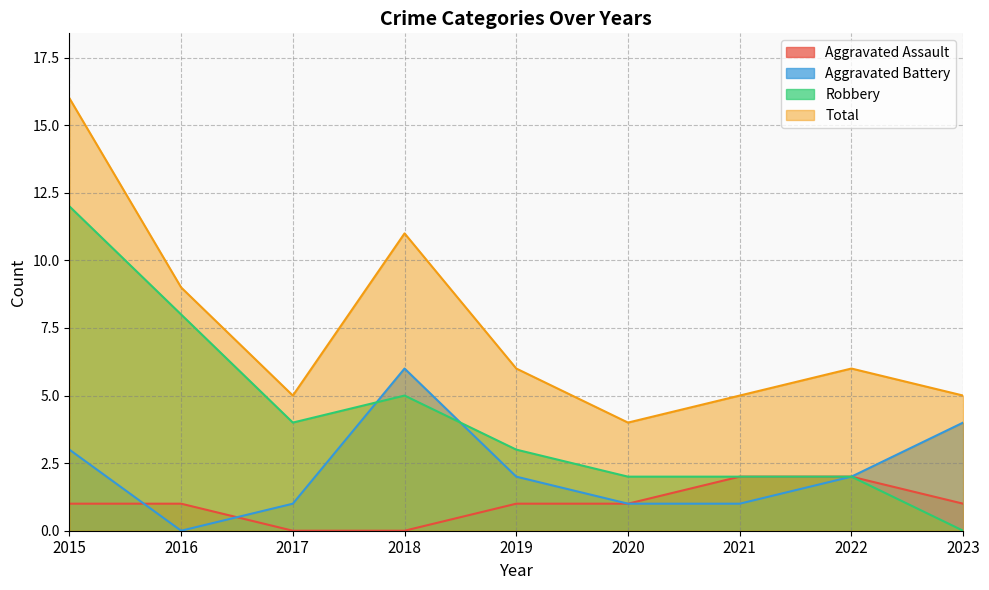

Where is Aggravated Assault nearest to the value 1?

2015